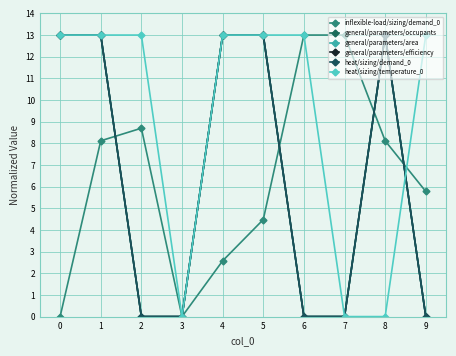

The heat/sizing/temperature_0 series shows 13.0 at 9. True or false?

True